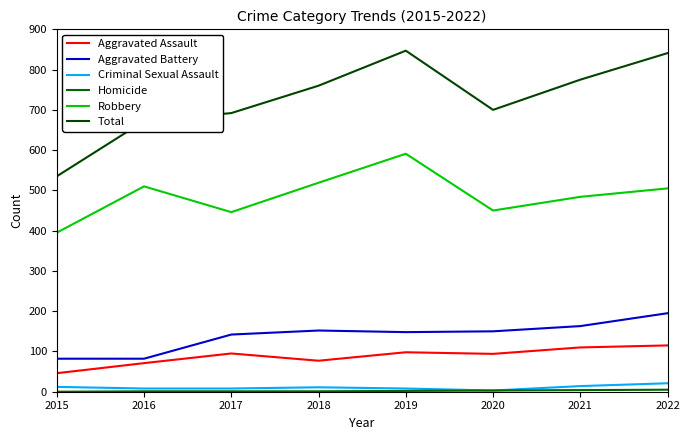

At which category does the chart reach its peak across all series?

2019